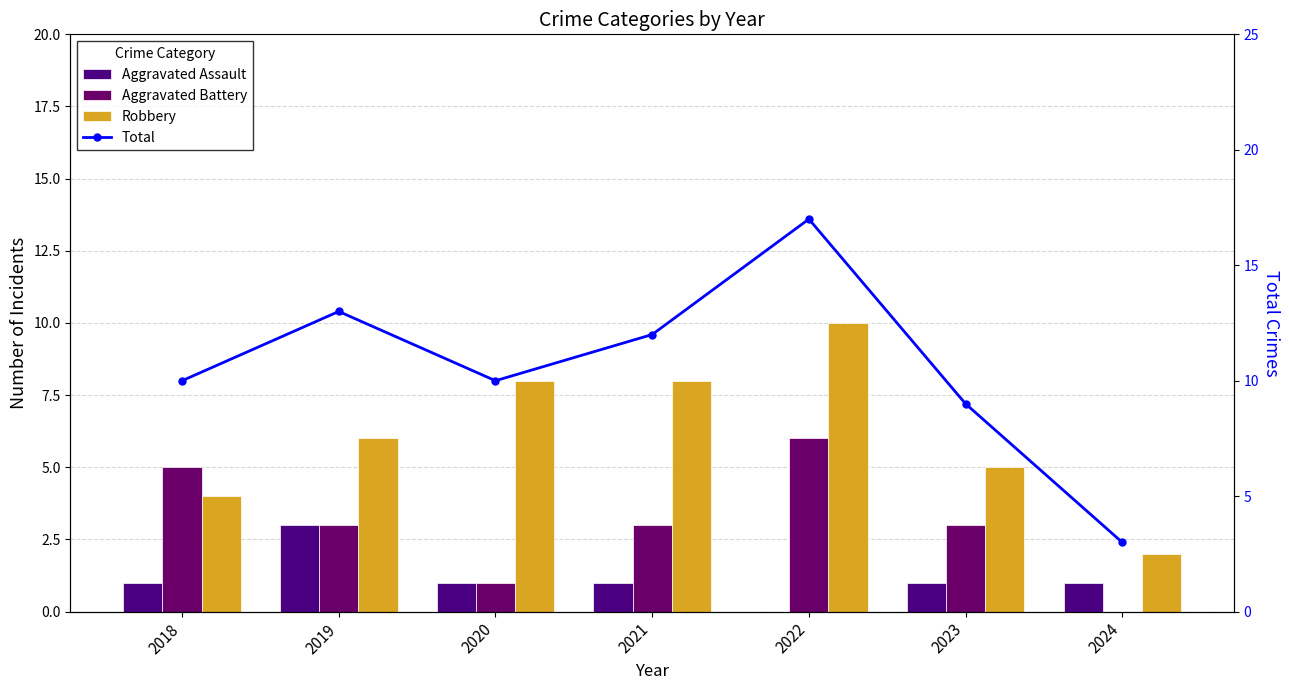

At which label is Aggravated Assault closest to 1?

2018